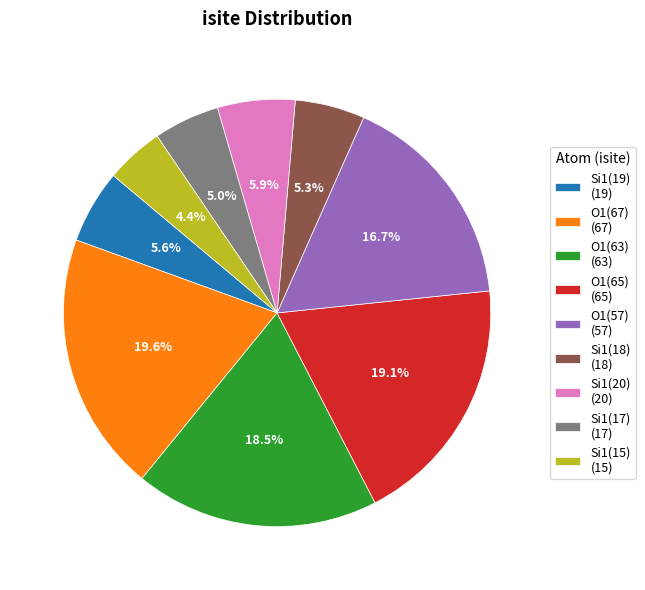

Which slice is the smallest?

Si1(15) (15)